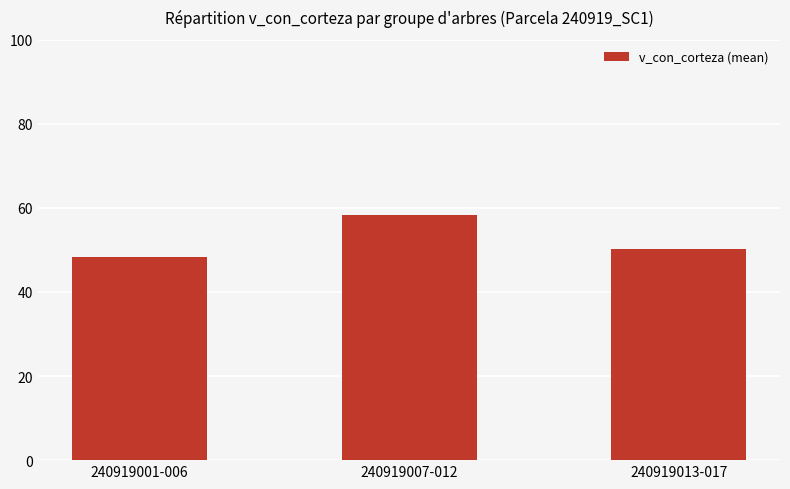

The chart shows a value of 48.2 at 240919001-006. True or false?

True